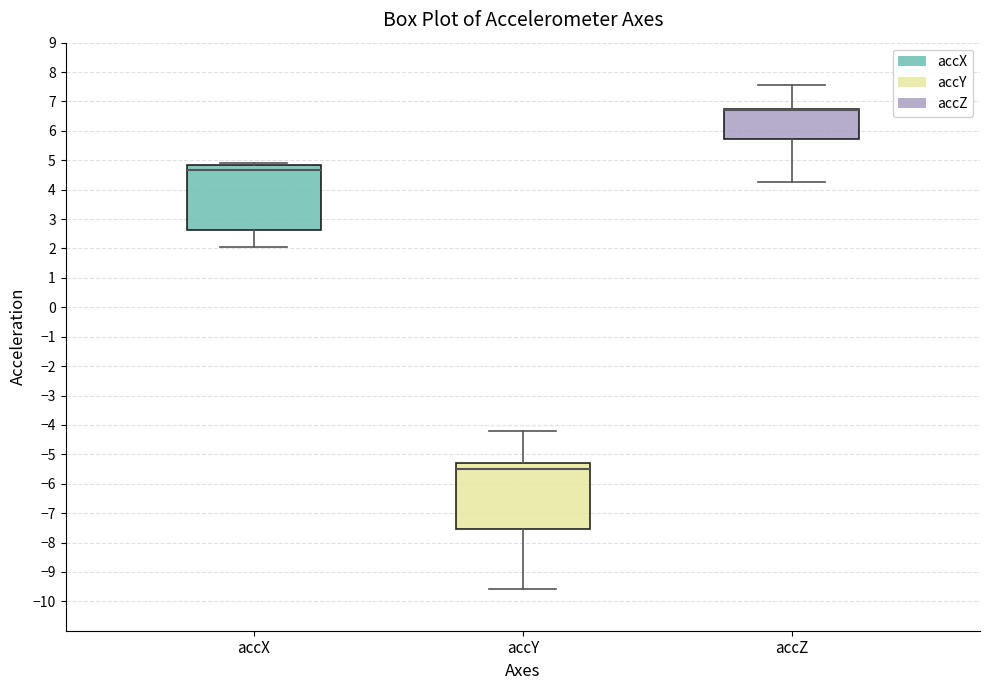

Reading left to right, transcribe this box plot: for each box, give where its median line is, the range the box spans, and where its two whiskers end, as read against the y-axis. The values are not printed on the chart, so give them approximately, as read against the axis.

accX: median 4.7, box 2.6 to 4.8, whiskers 2.0 to 4.9
accY: median -5.5, box -7.6 to -5.3, whiskers -9.6 to -4.2
accZ: median 6.7 (drawn on the box's upper edge), box 5.7 to 6.8, whiskers 4.3 to 7.6